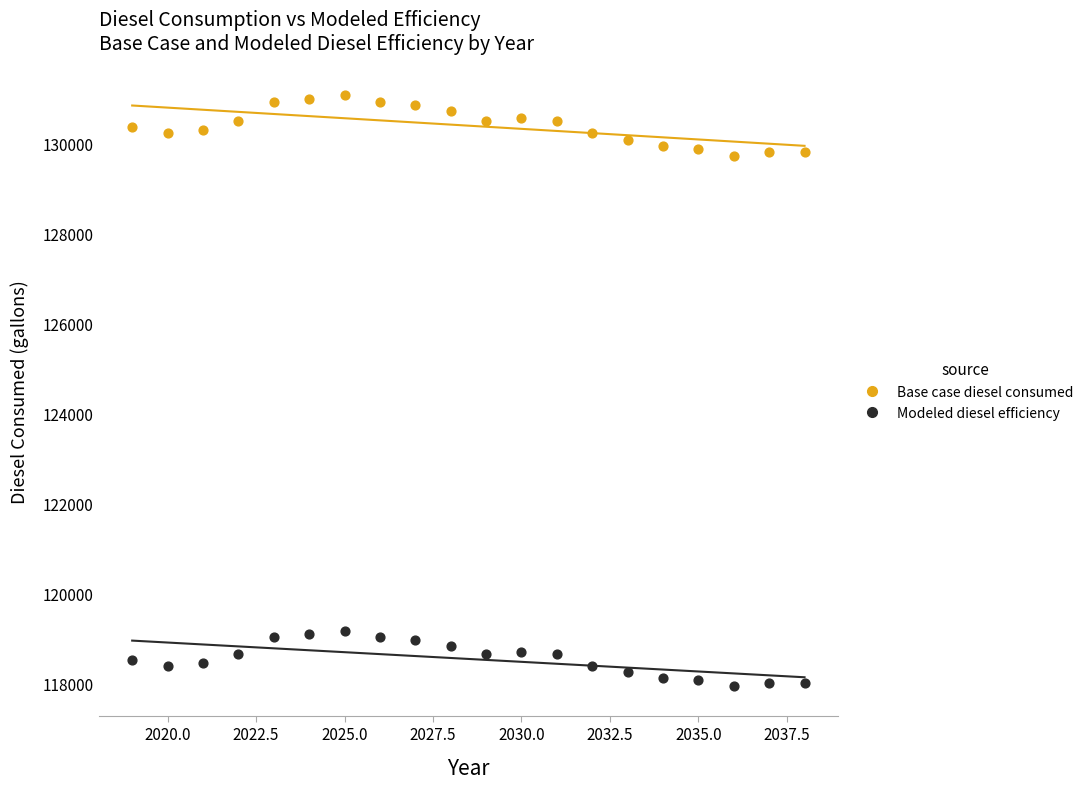

Across all data points, what is the range of X values (max minus min)?

19.0